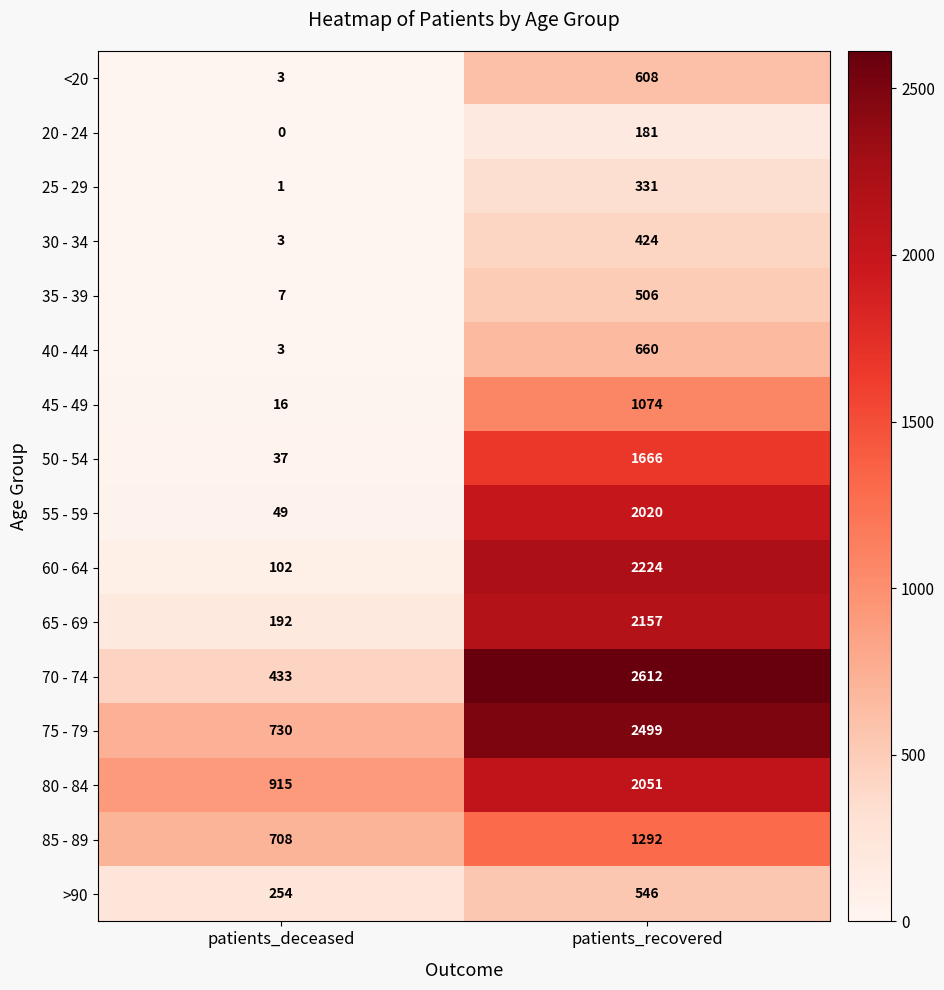

What is the difference between the maximum and minimum values in the 45 - 49 series?

1058